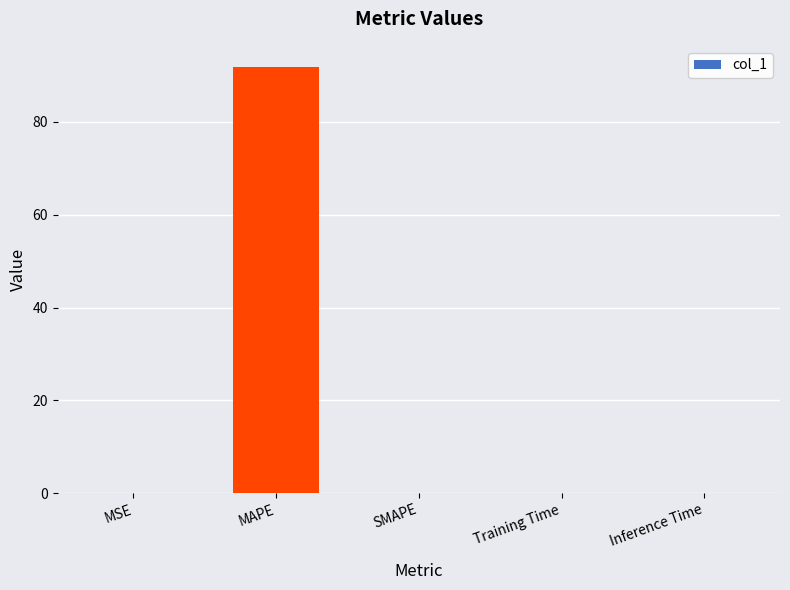

Are the bars horizontal?

No